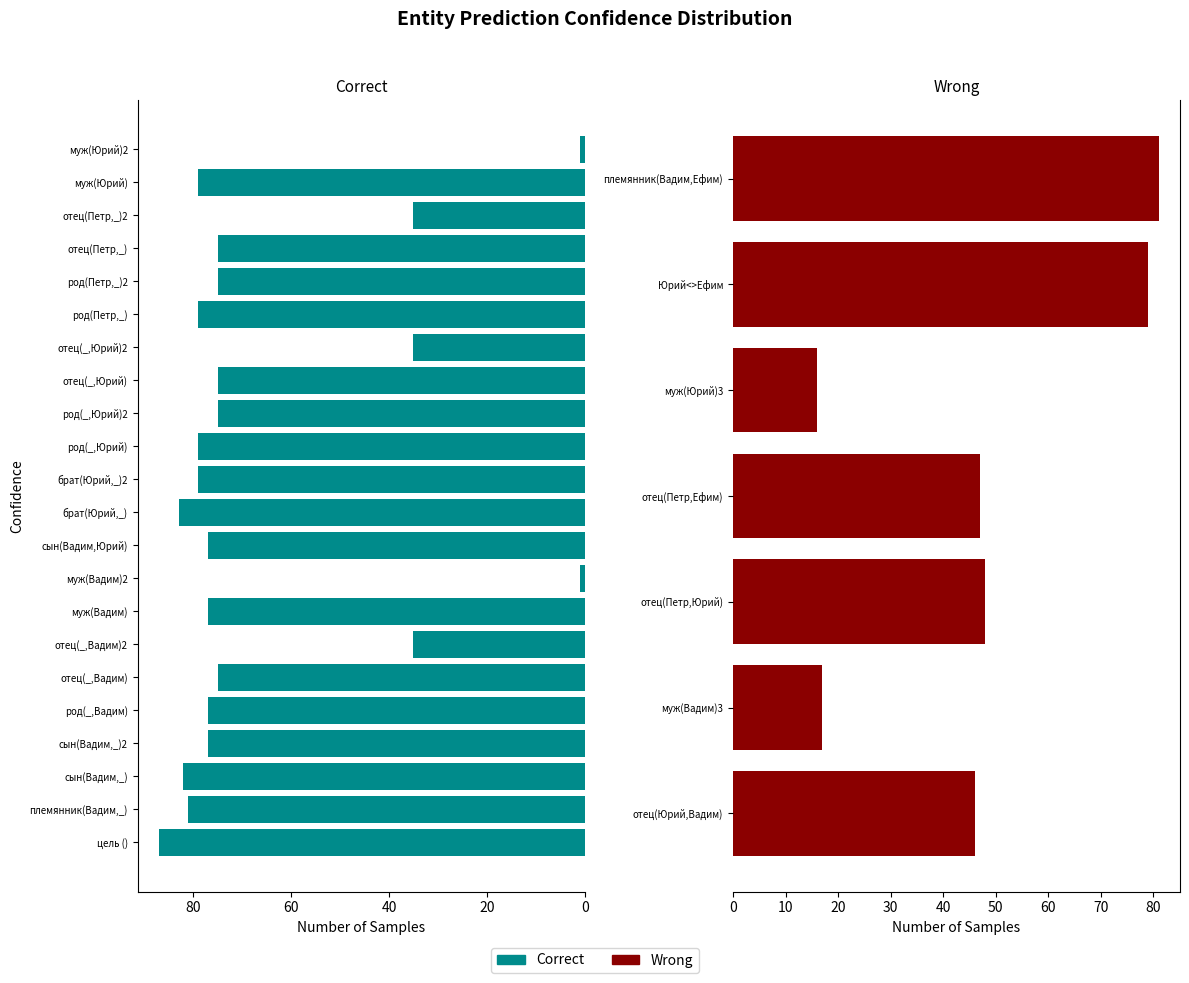

Is the value of Wrong_flag at сын(Вадим,_) greater than the value of Correct at отец(Петр,_)2?

No